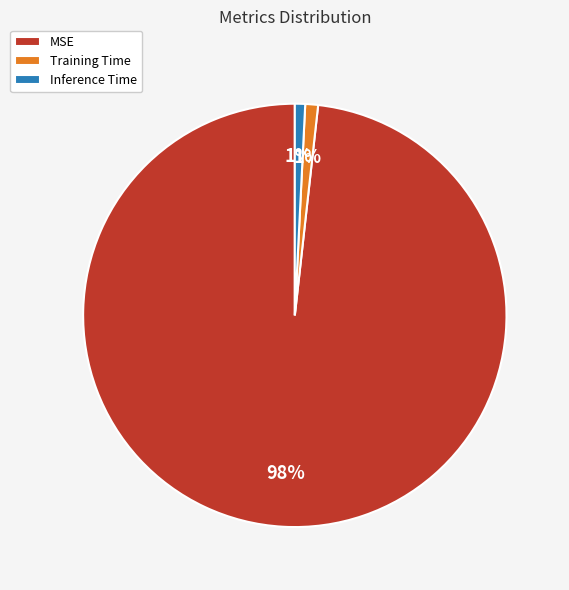

Which slice represents more than half of the pie?

MSE